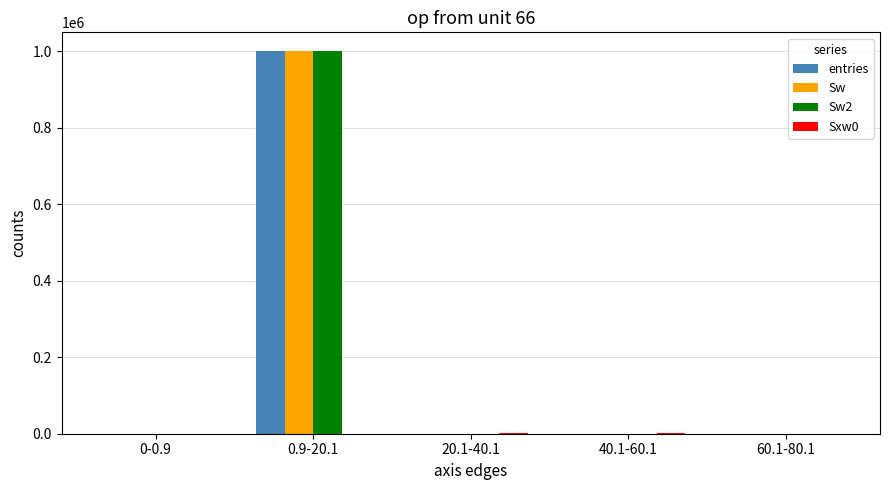

What is the maximum value shown in the chart?

999552